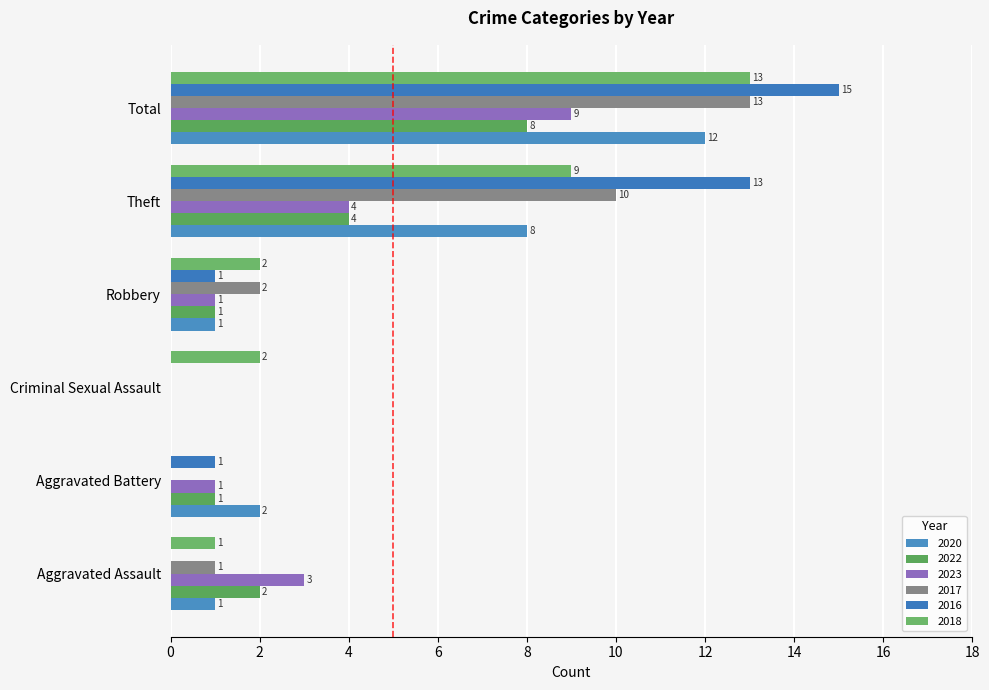

What is the difference between the highest and lowest values at Total?

7